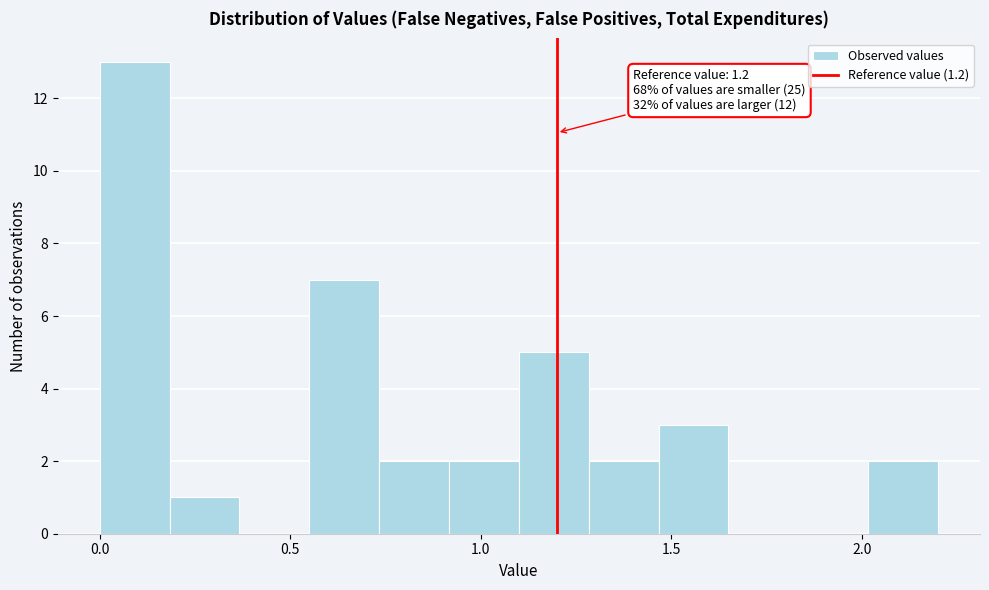

Read against the x-axis, roughly where is the centre of the tallest bar?

0.10